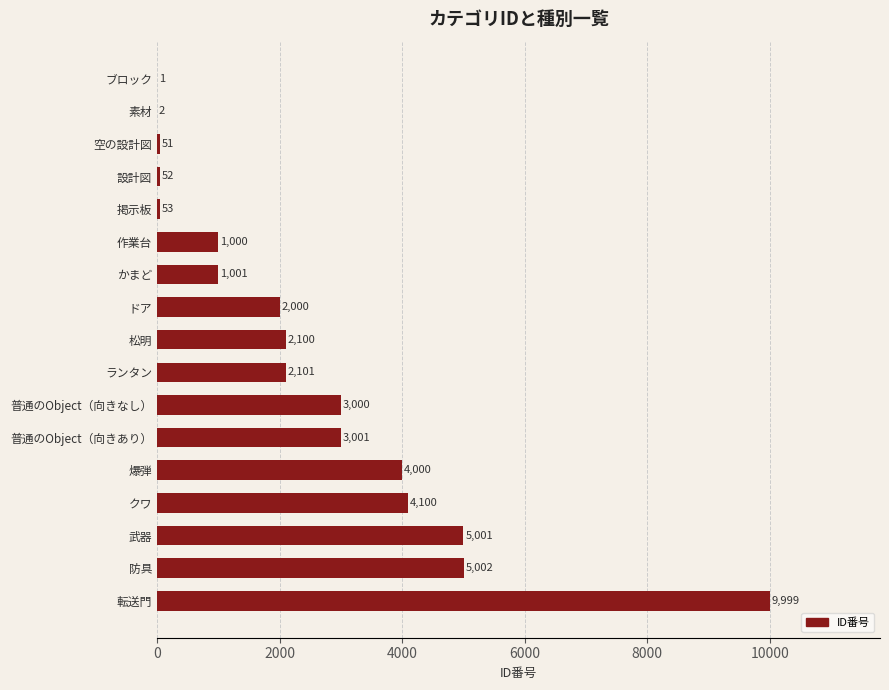

What is the sum of all values?

42464